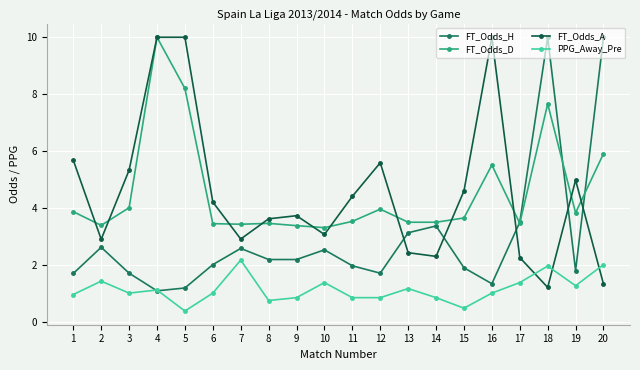

How many times do FT_Odds_H and PPG_Away_Pre cross each other?

2